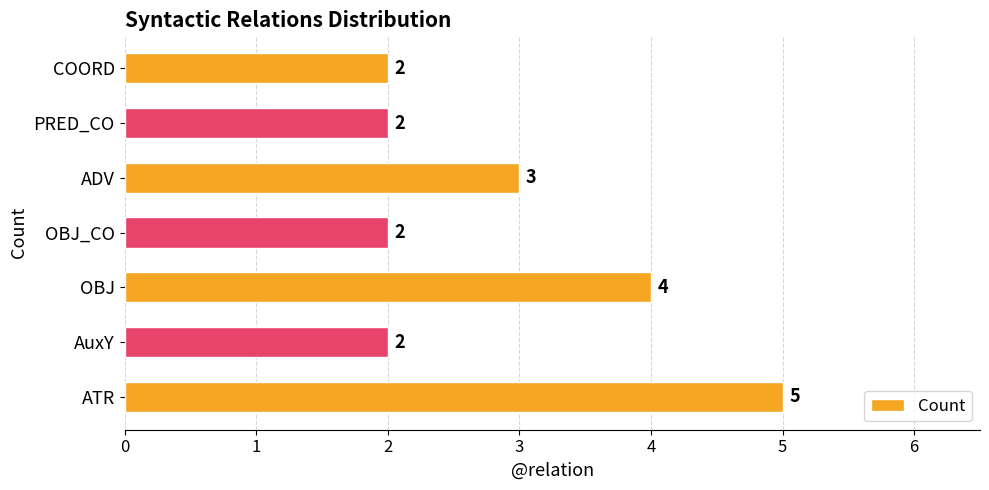

How many series are shown in this chart?

1